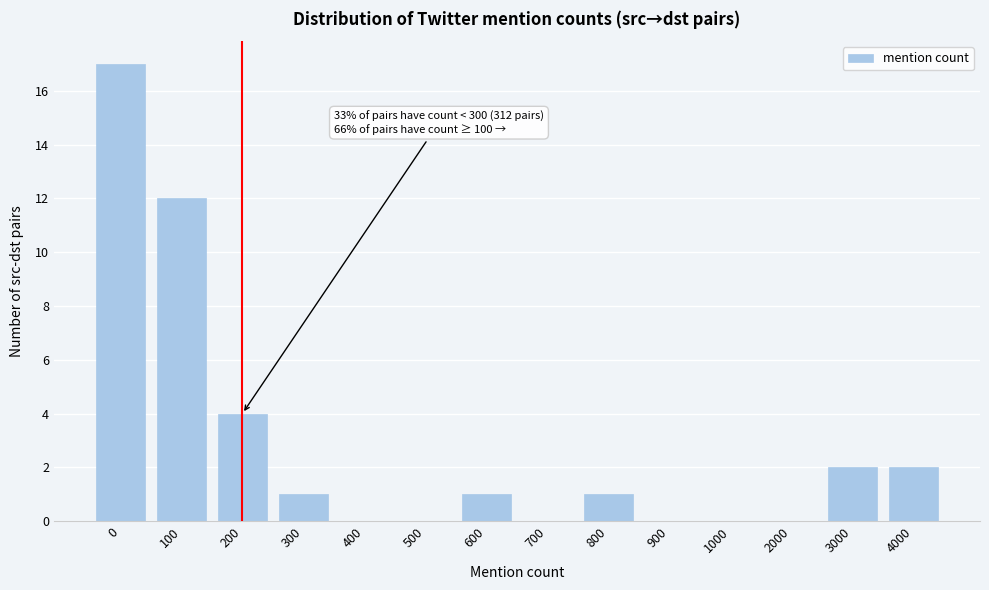

Reading left to right, what are all the values shown in this chart?

0=17	100=12	200=4	300=1	400=0	500=0	600=1	700=0	800=1	900=0	1000=0	2000=0	3000=2	4000=2